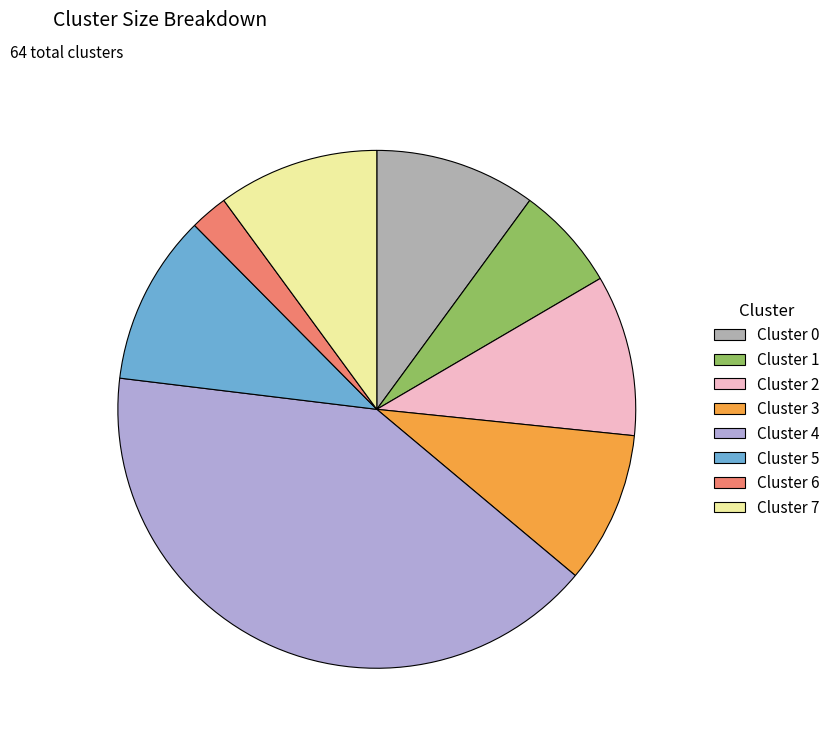

How many segments does this pie chart have?

8